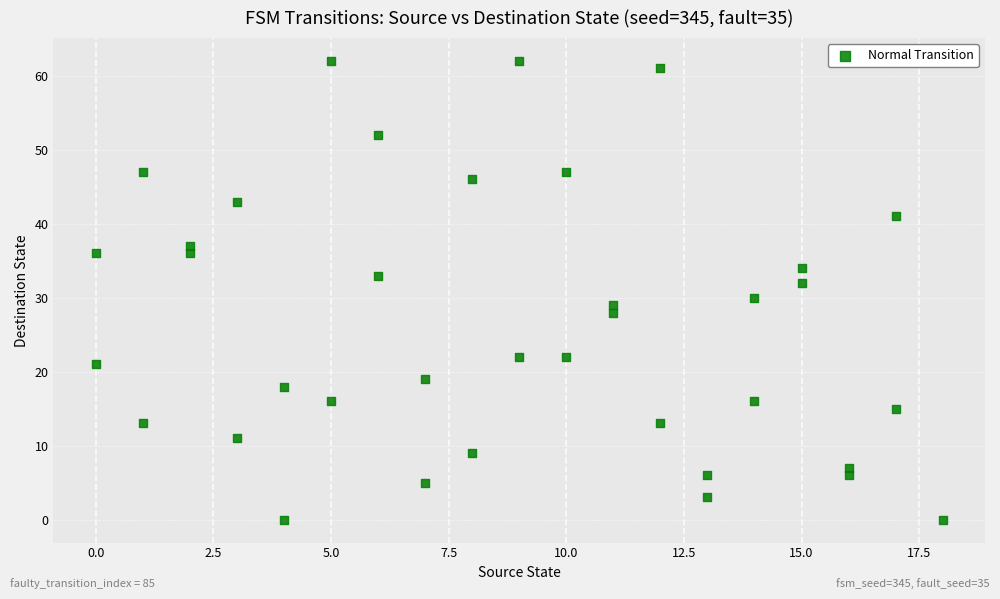

What is the range of Y values (max minus min)?

62